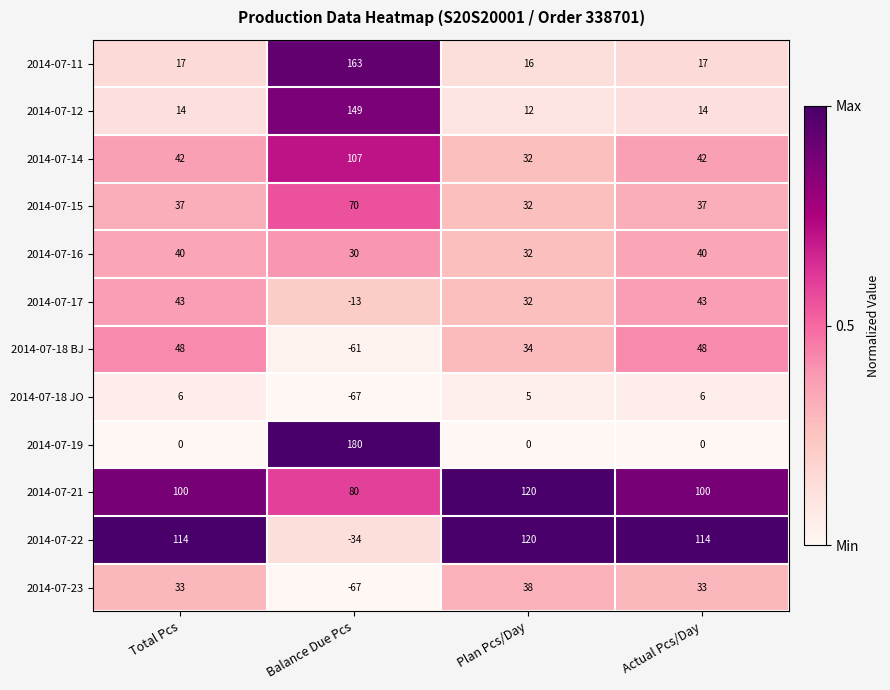

Which series changed the most between Total Pcs and Plan Pcs/Day?

2014-07-21